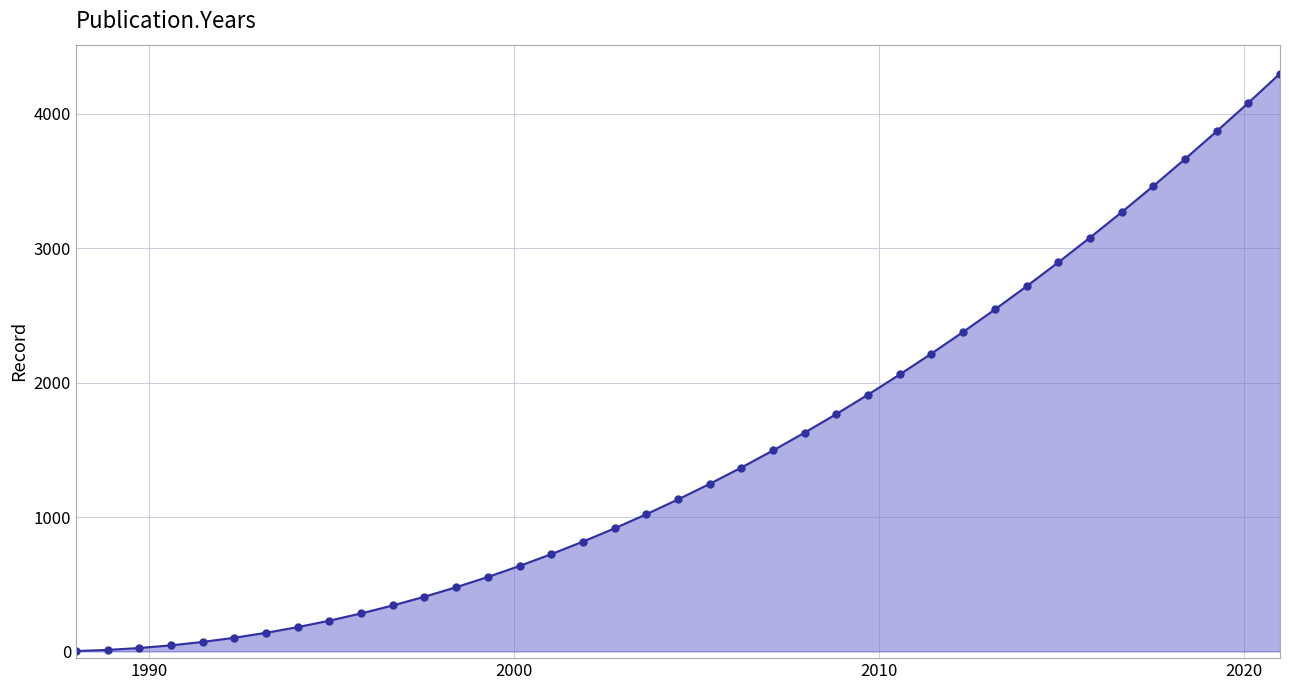

What is the minimum value shown in the chart?

2.8